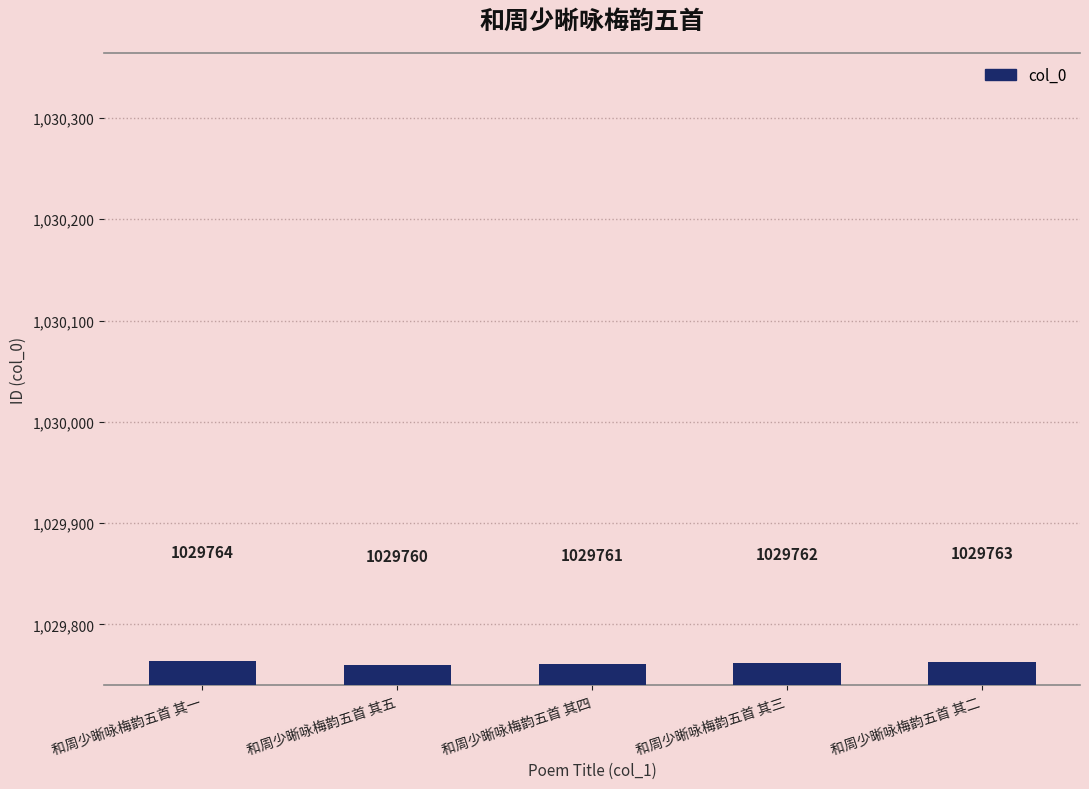

What position from the right is 和周少晰咏梅韵五首 其四?

3